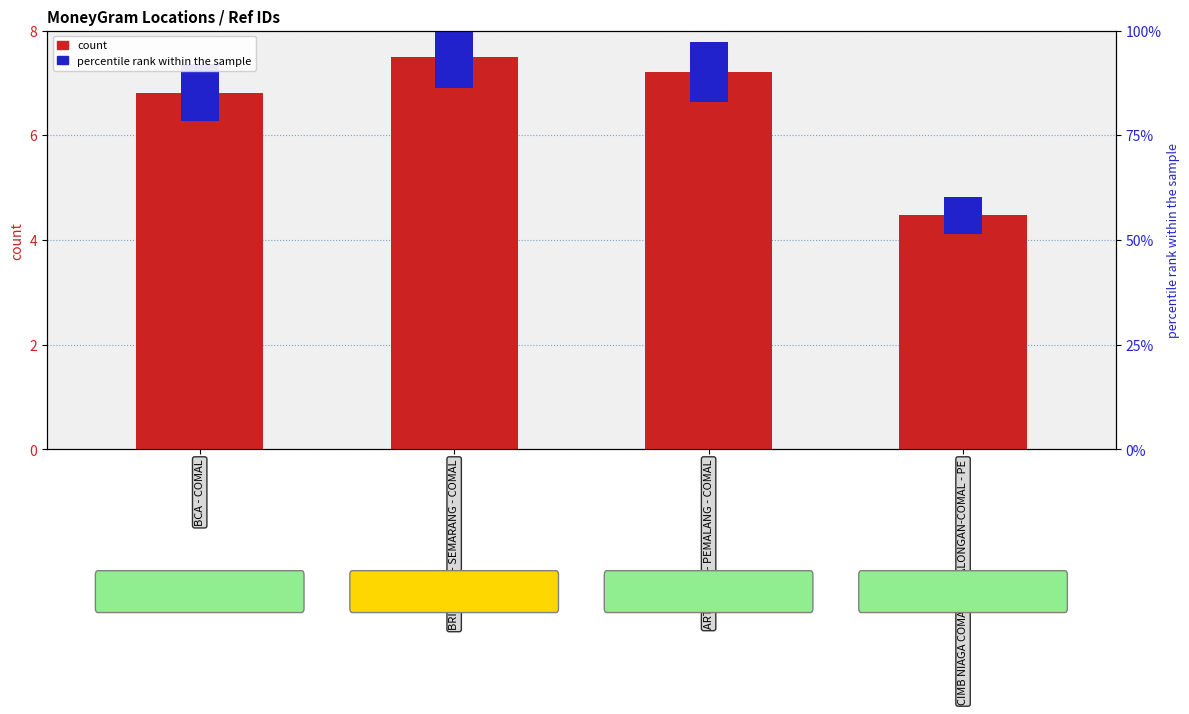

How many data points are less than 7?

2